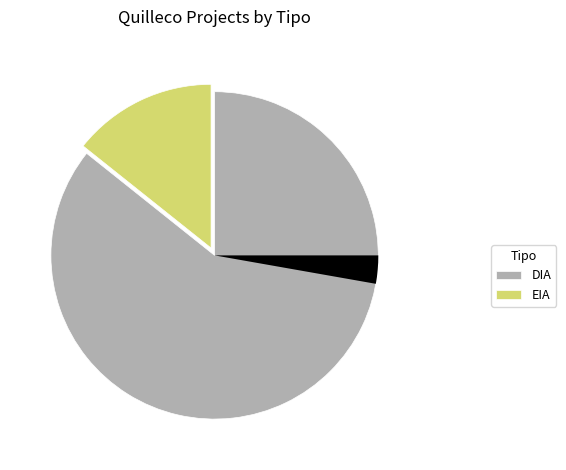

Count the number of slices in the pie.

2